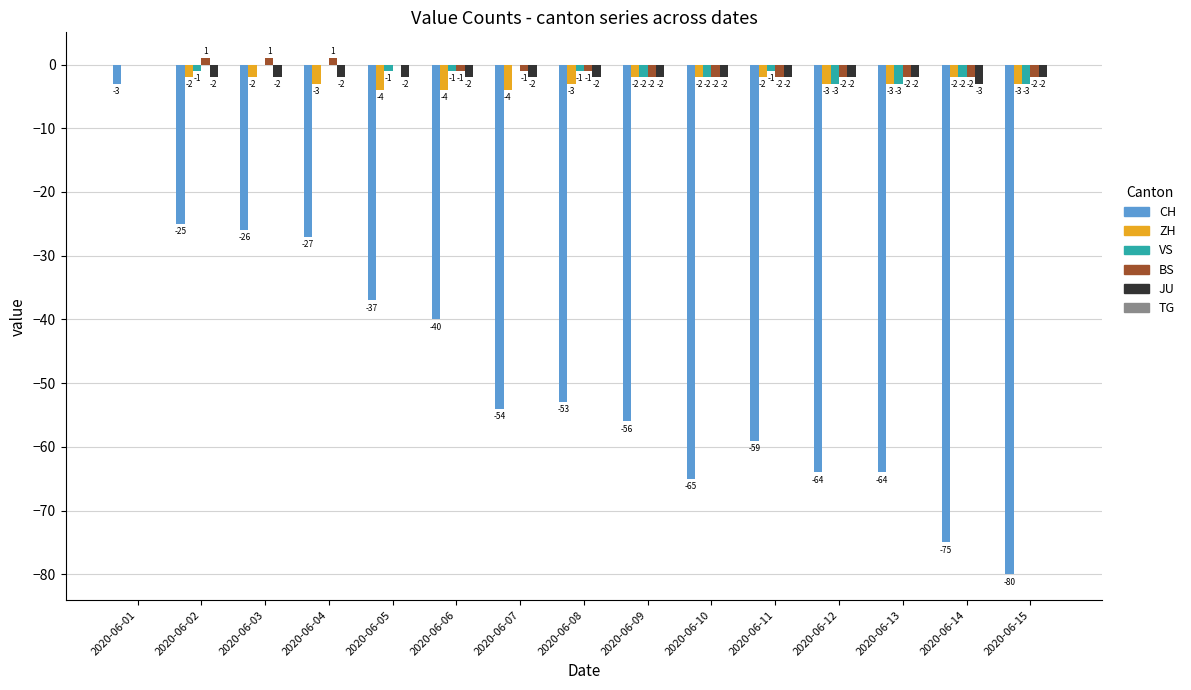

At which category is the sum across all series the highest?

2020-06-01